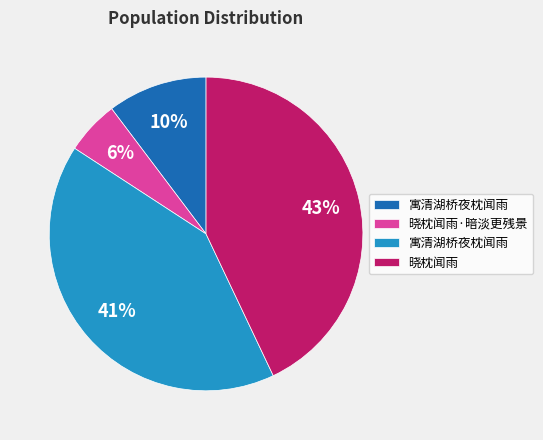

Is there any slice that represents more than half of the pie?

No